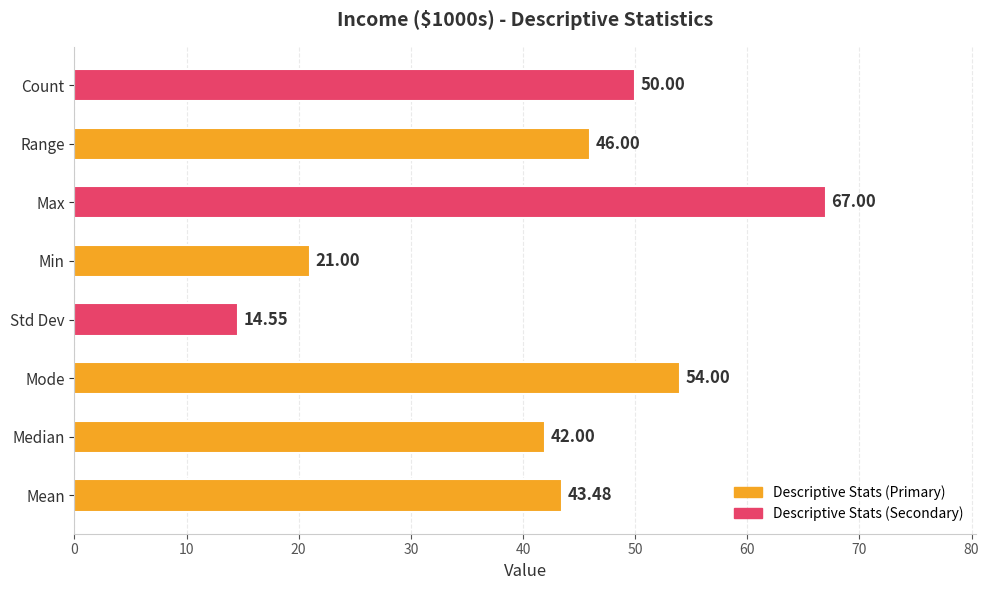

Which has a higher value, Mode or Max?

Max